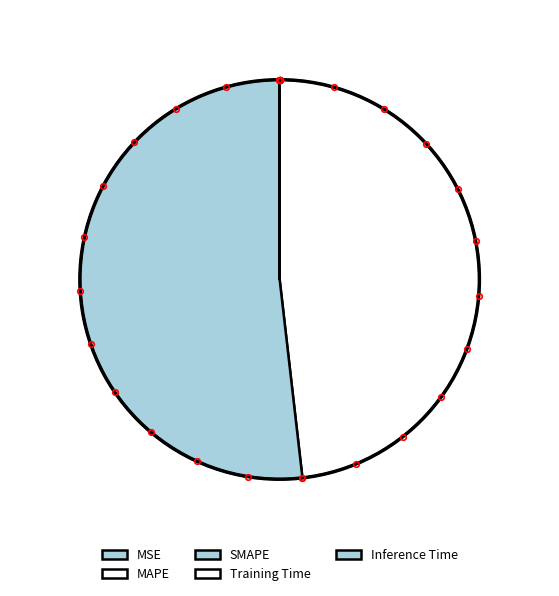

Is it true that MAPE is 48% of the pie?

True